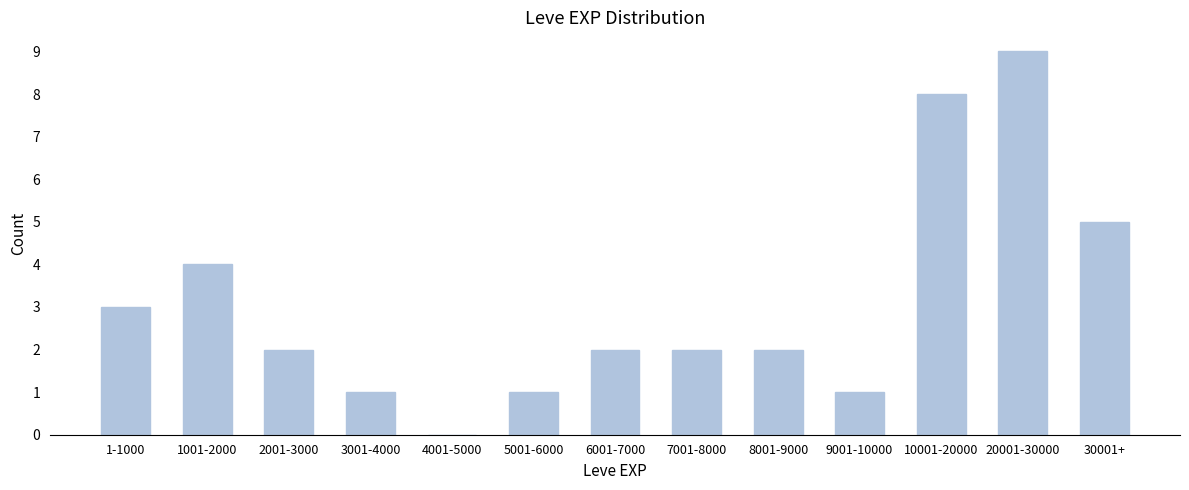

Reading right to left, list all the values displayed in this chart.

30001+=5	20001-30000=9	10001-20000=8	9001-10000=1	8001-9000=2	7001-8000=2	6001-7000=2	5001-6000=1	4001-5000=0	3001-4000=1	2001-3000=2	1001-2000=4	1-1000=3